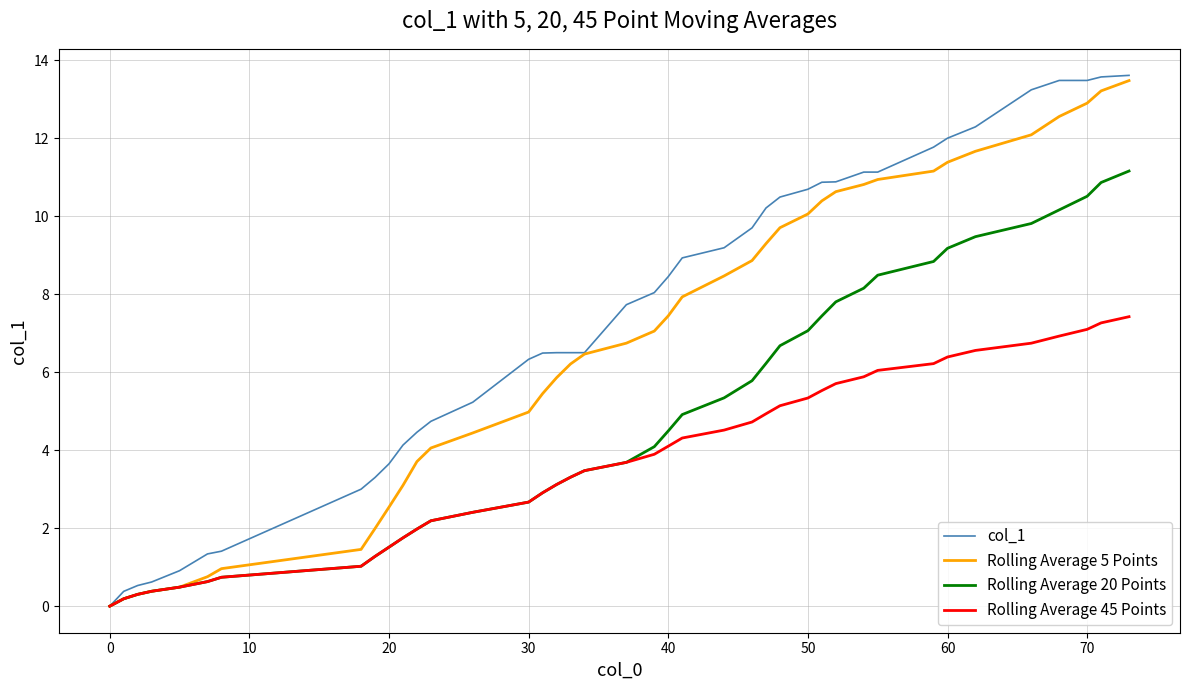

Which series has the largest total across all categories?

col_1